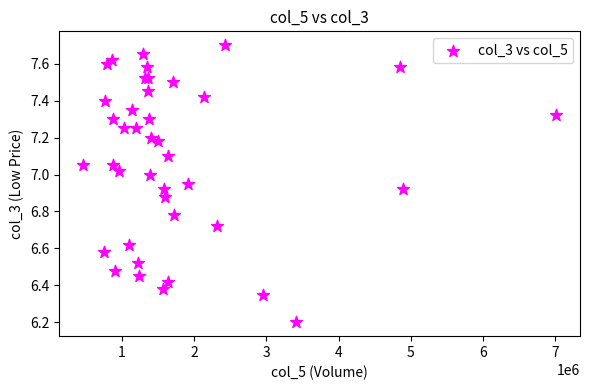

What Y value in the scatter plot is closest to 6?

6.2